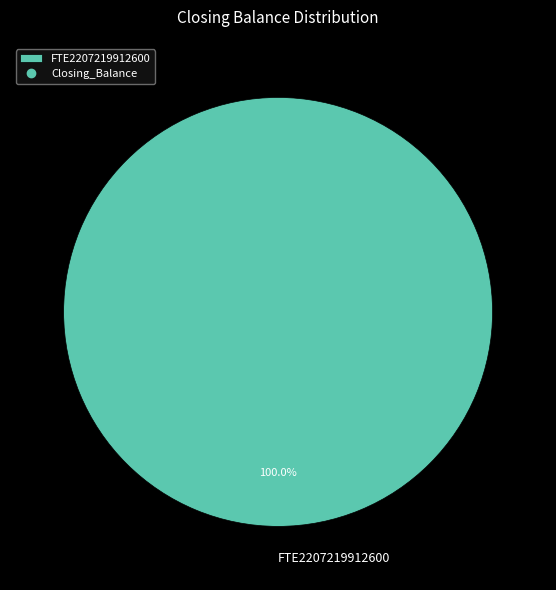

Which slice represents more than half of the pie?

FTE2207219912600